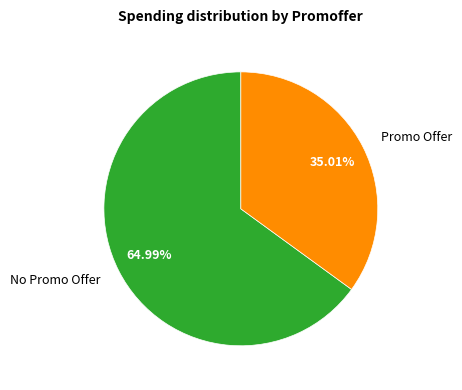

Which category has the smallest portion of the pie?

Promo Offer